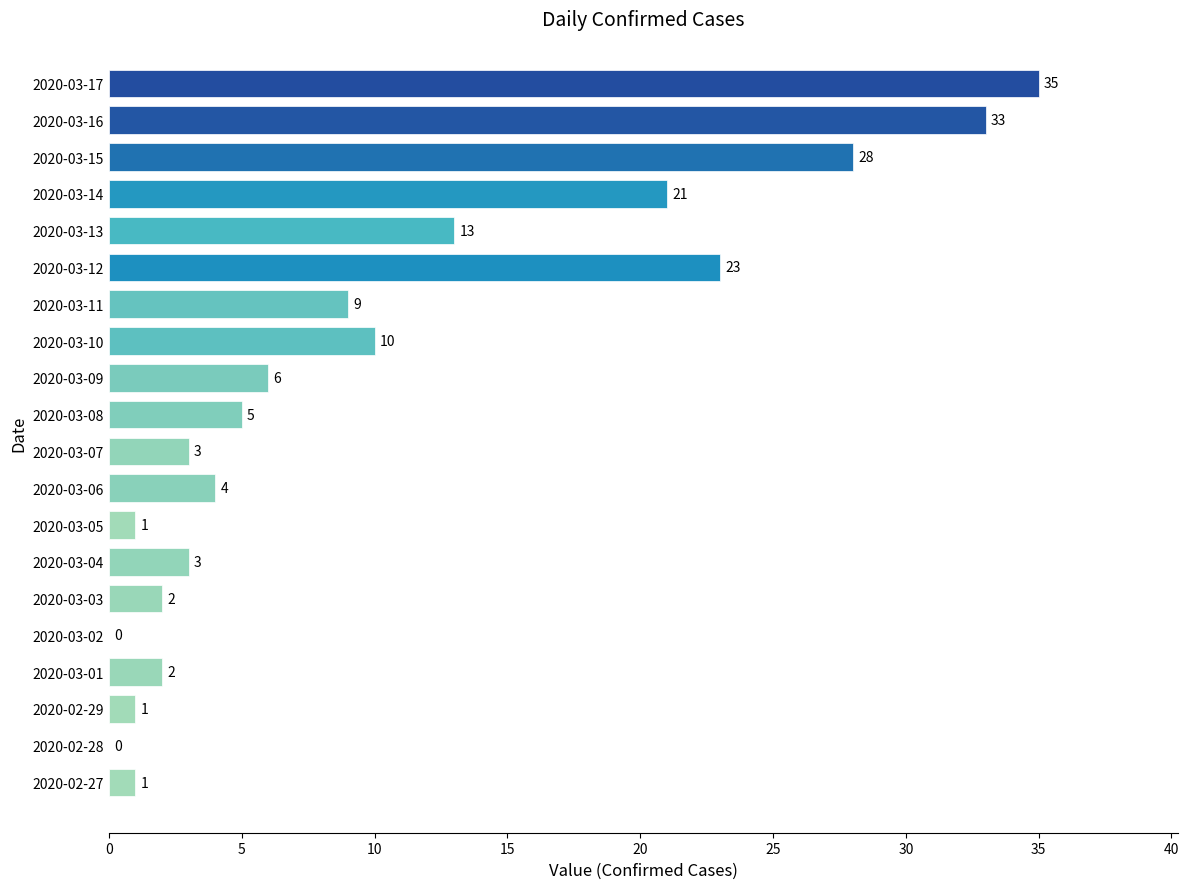

What is the sum of the values at 2020-03-16 and 2020-02-27?

34